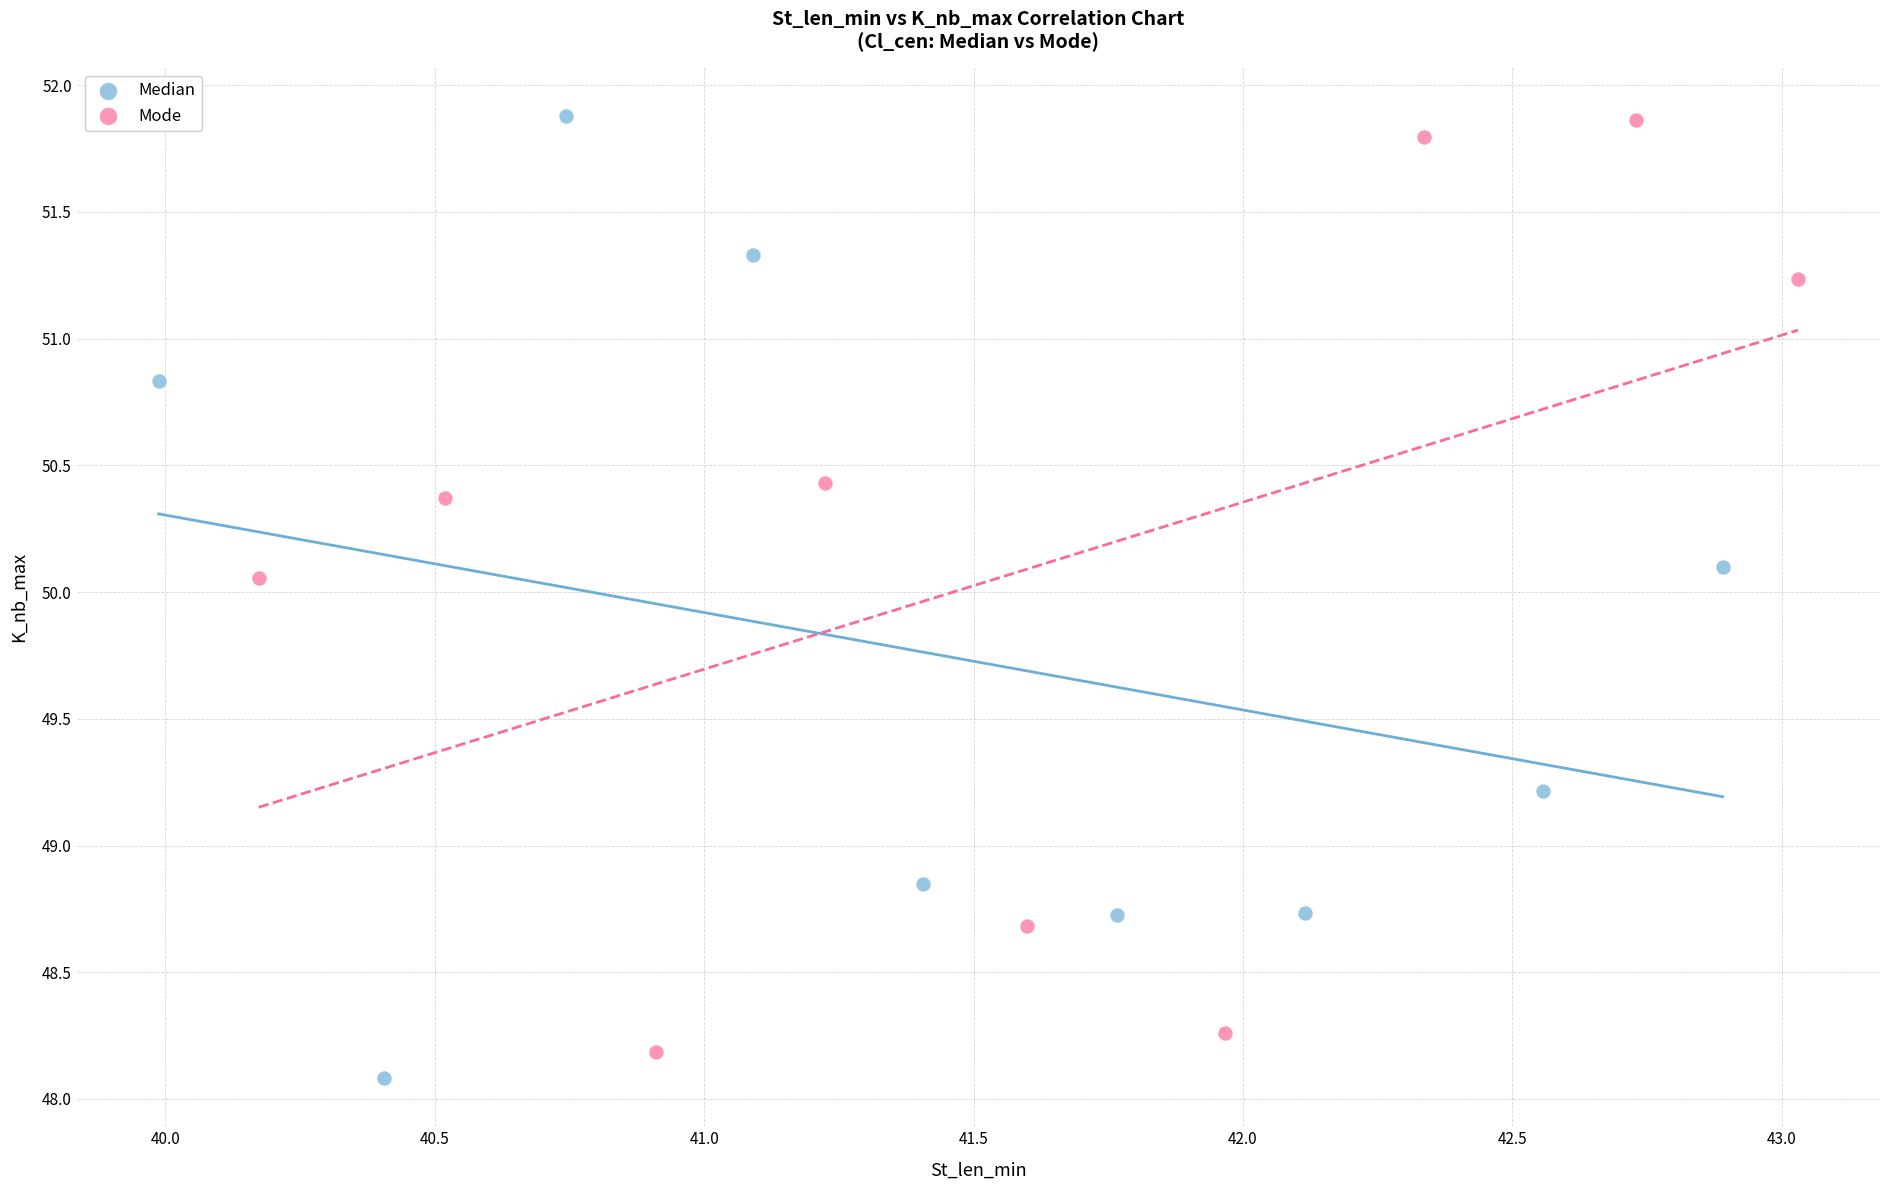

What are all the series names shown in the legend?

Median, Mode